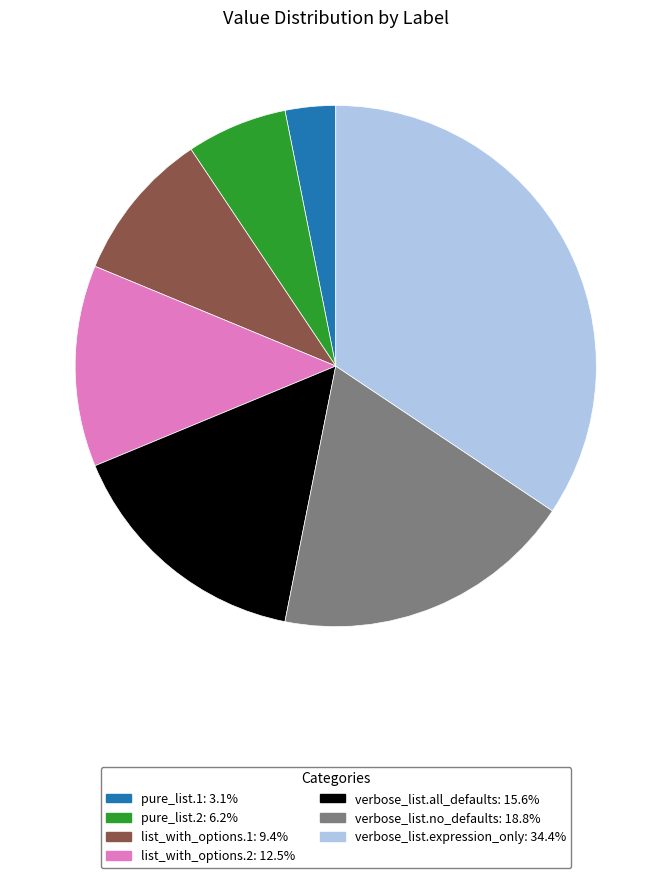

Which category has the biggest portion of the pie?

verbose_list.expression_only